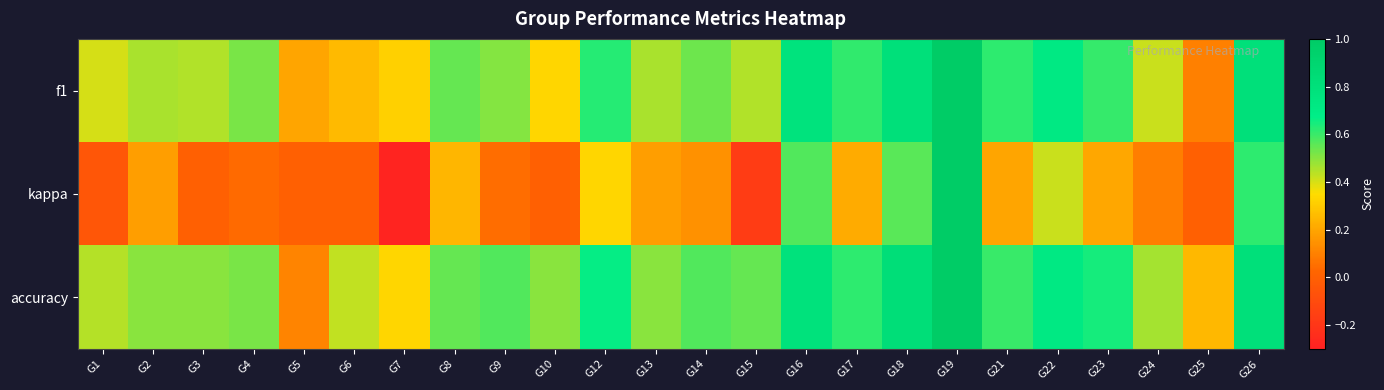

Reading right to left, what are all the values shown in this chart?

f1: G26=0.8	G25=0.1	G24=0.4	G23=0.6	G22=0.7	G21=0.6	G19=1.0	G18=0.8	G17=0.6	G16=0.8	G15=0.4	G14=0.5	G13=0.5	G12=0.6	G10=0.3	G9=0.5	G8=0.5	G7=0.3	G6=0.3	G5=0.2	G4=0.5	G3=0.5	G2=0.5	G1=0.4
kappa: G26=0.6	G25=0.0	G24=0.1	G23=0.2	G22=0.4	G21=0.2	G19=1.0	G18=0.6	G17=0.2	G16=0.6	G15=-0.2	G14=0.1	G13=0.2	G12=0.3	G10=0.0	G9=0.0	G8=0.2	G7=-0.3	G6=0.0	G5=0.0	G4=0.0	G3=0.0	G2=0.2	G1=-0.0
accuracy: G26=0.8	G25=0.2	G24=0.5	G23=0.6	G22=0.7	G21=0.6	G19=1.0	G18=0.8	G17=0.6	G16=0.8	G15=0.5	G14=0.6	G13=0.5	G12=0.7	G10=0.5	G9=0.6	G8=0.5	G7=0.3	G6=0.4	G5=0.1	G4=0.5	G3=0.5	G2=0.5	G1=0.4